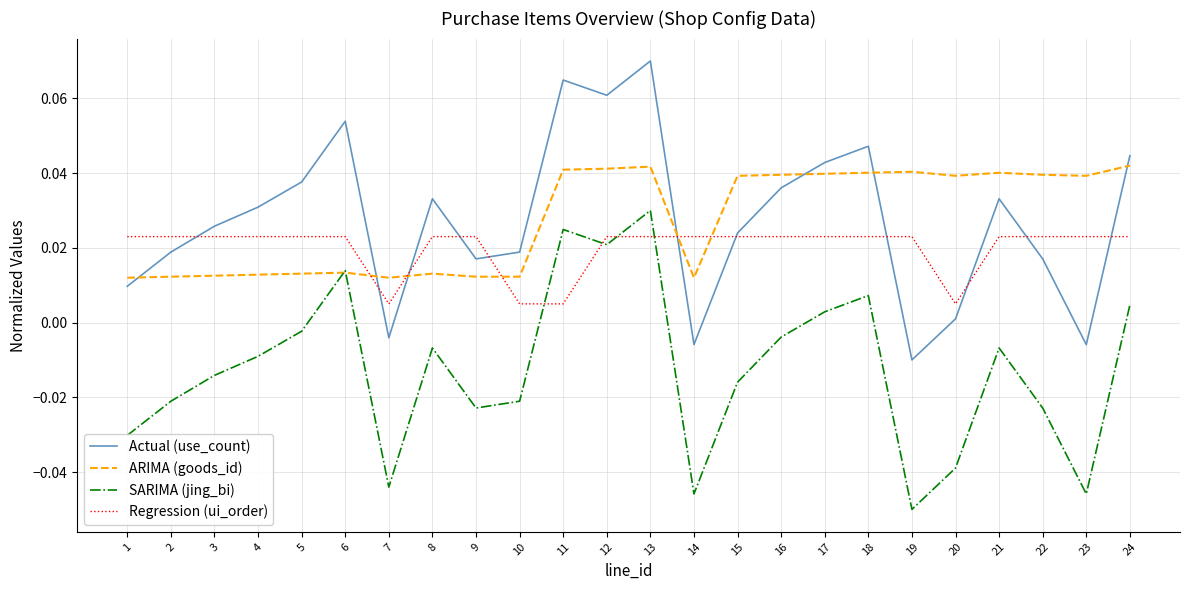

How many times do Actual (use_count) and ARIMA (goods_id) cross each other?

7